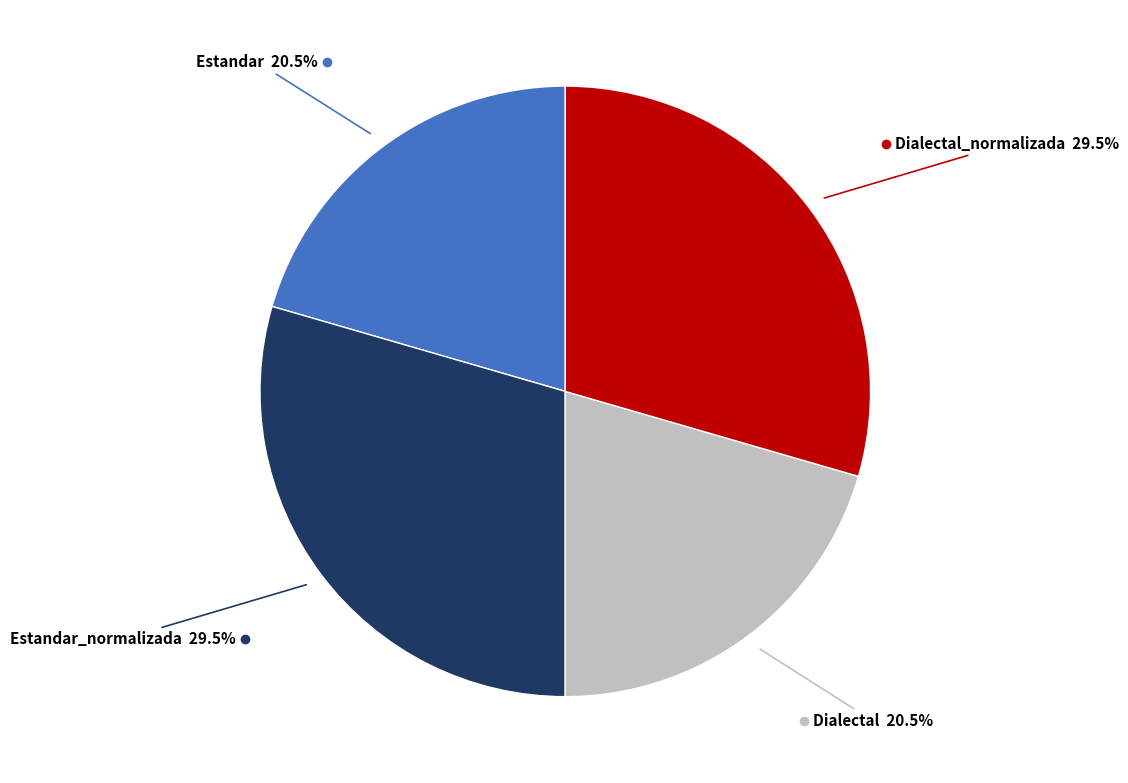

Is there a majority slice in this chart?

No